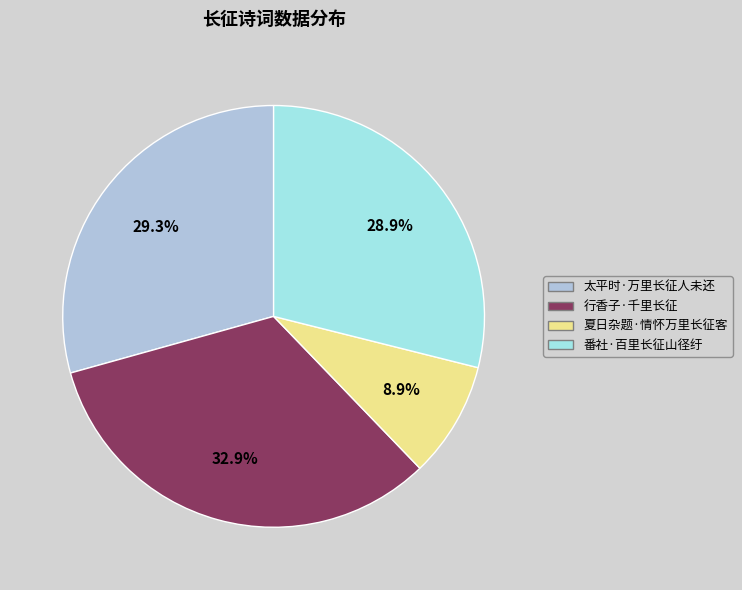

To the nearest percent, what is the average slice percentage?

25%